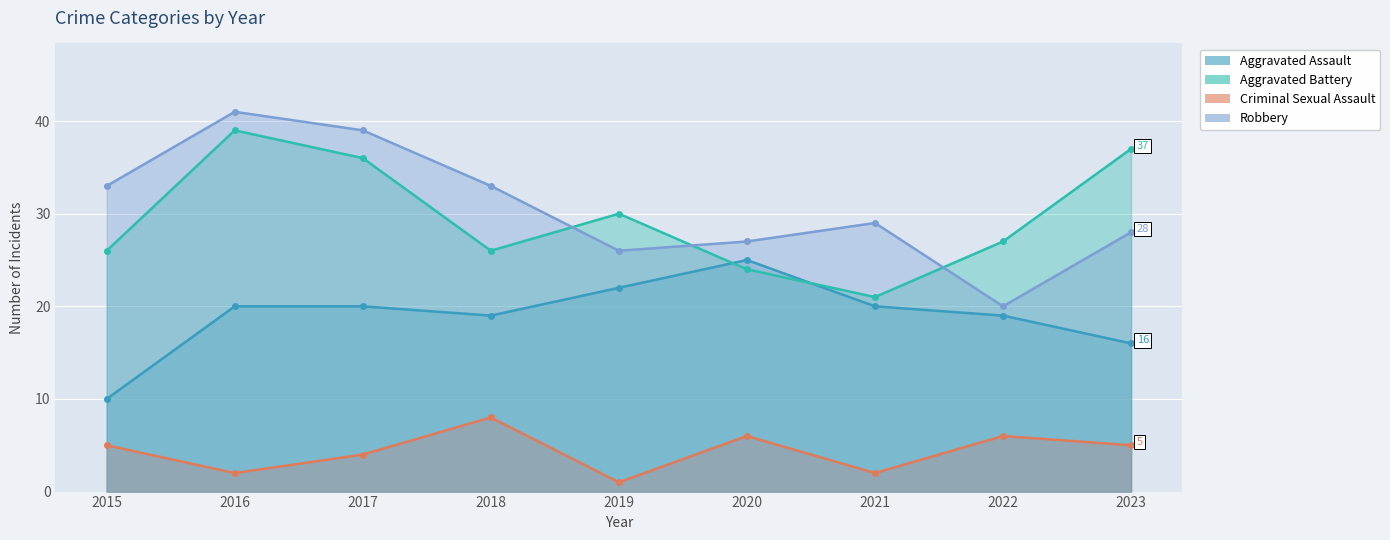

True or false: Criminal Sexual Assault and Aggravated Battery intersect in this chart.

False